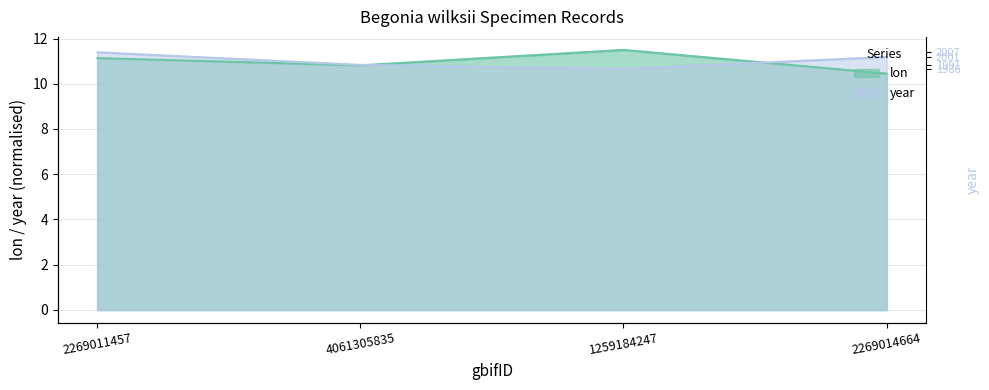

Between 4061305835 and 2269014664, which series saw the biggest shift?

lon